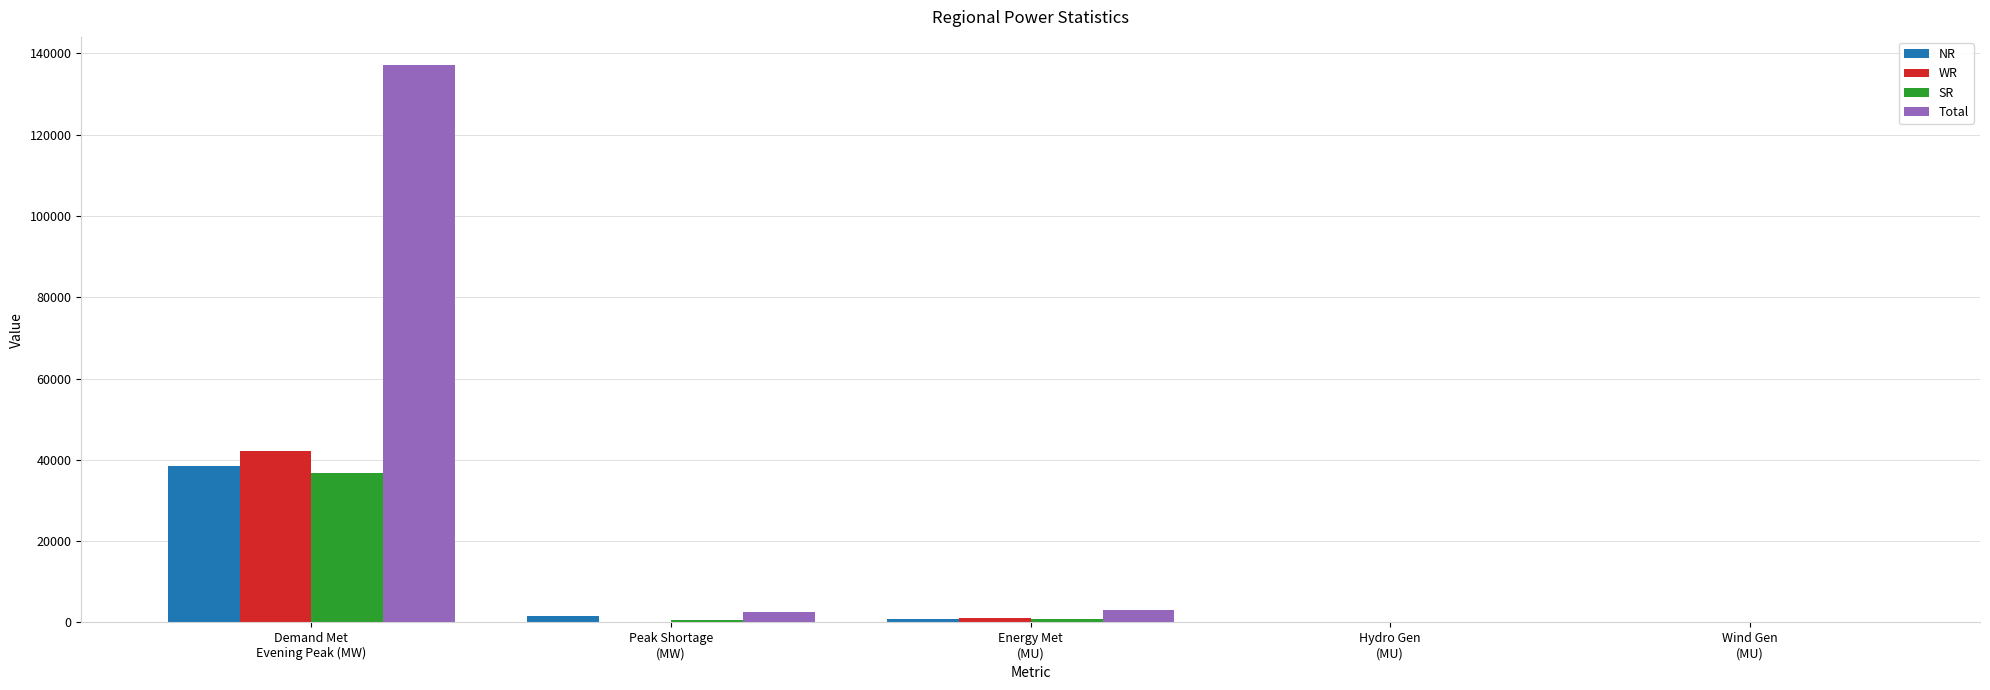

True or false: SR has a value of 36737 at Demand Met
Evening Peak (MW).

True